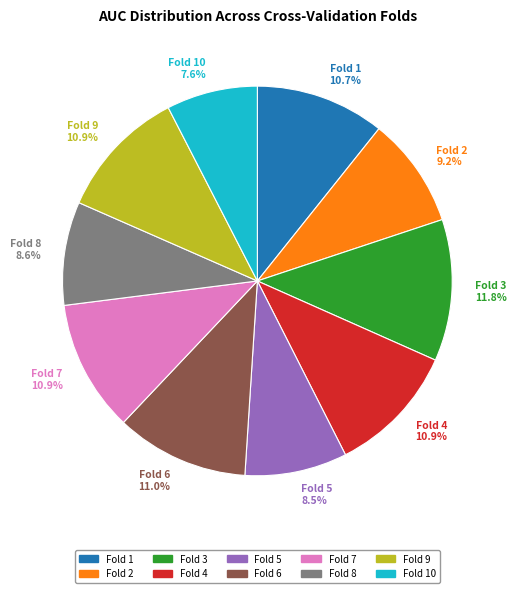

Is there any slice that represents more than half of the pie?

No